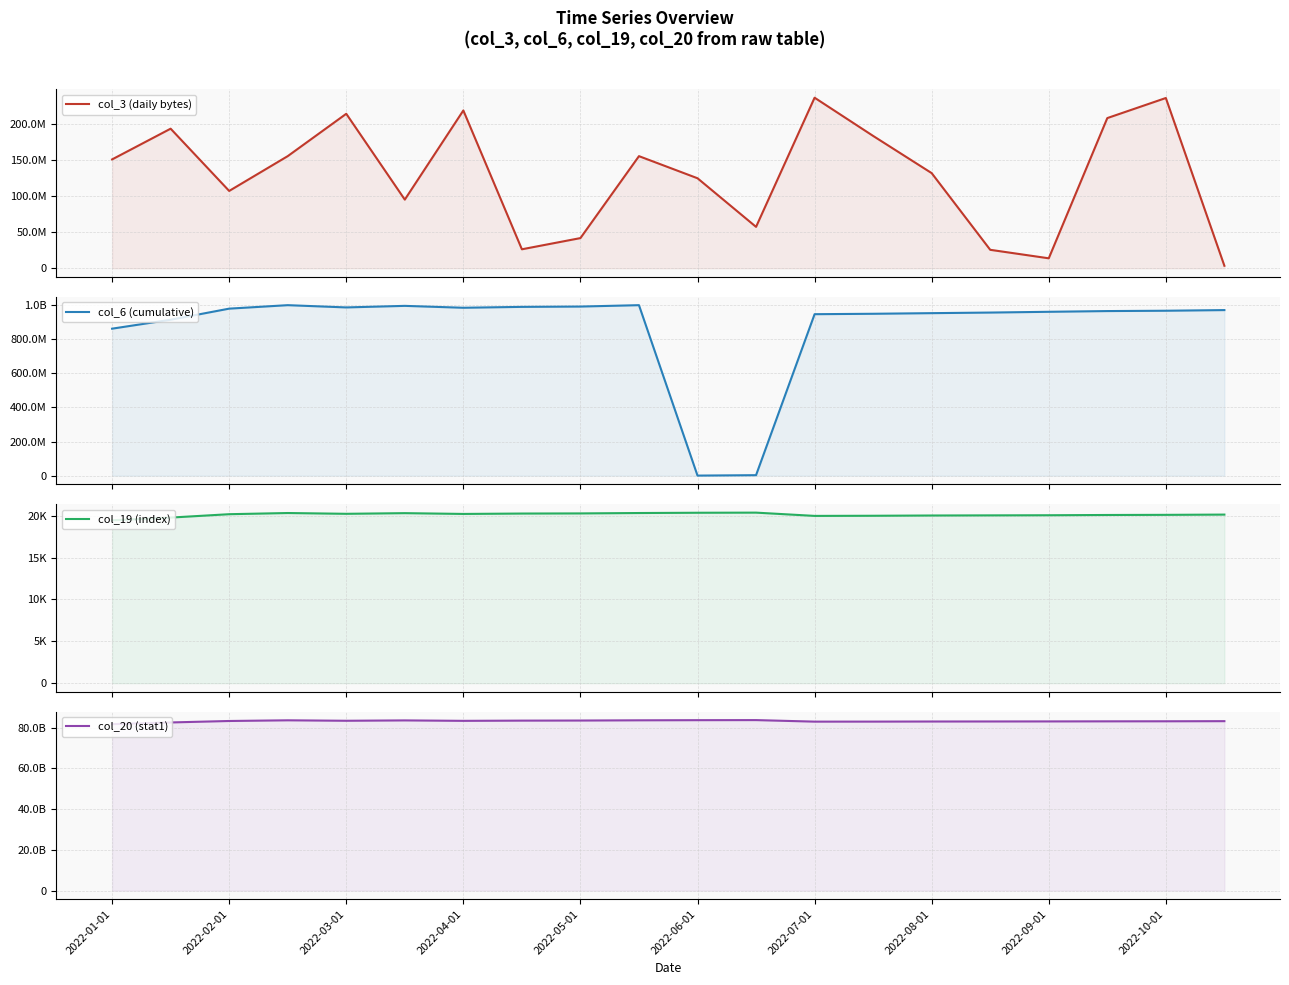

How many lines are shown in the chart?

4